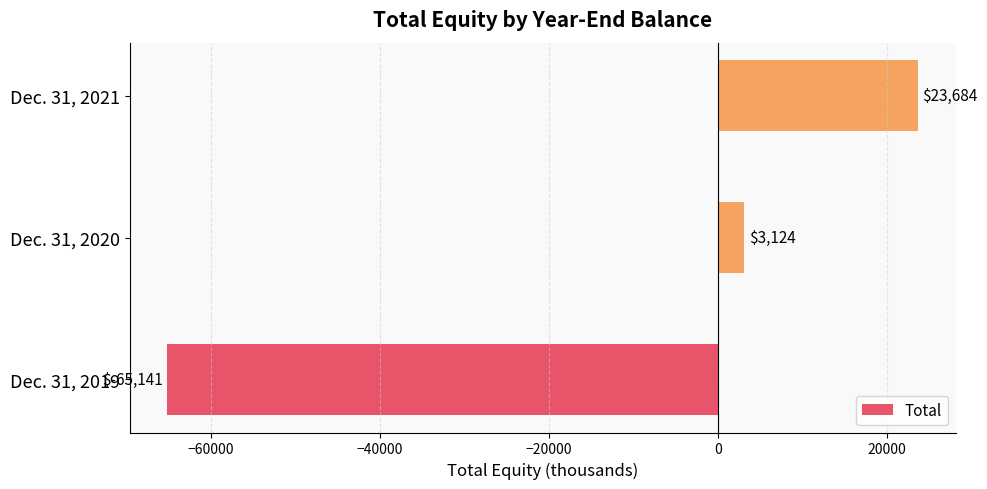

List the labels in order of value, largest first.

Dec. 31, 2021, Dec. 31, 2020, Dec. 31, 2019